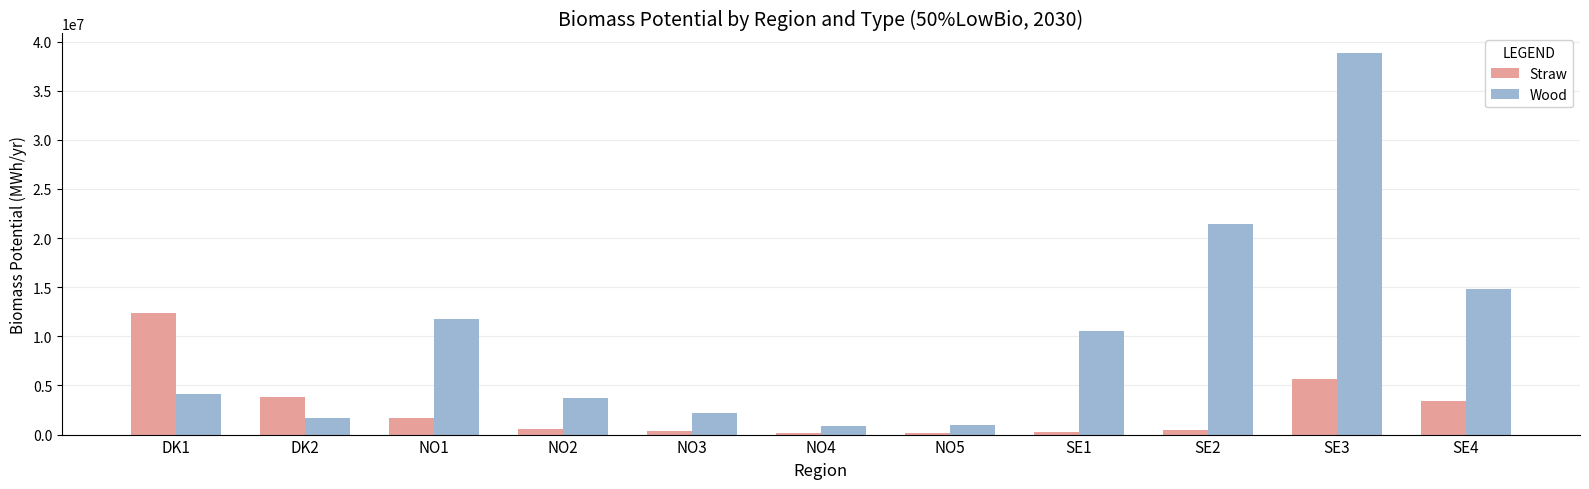

What is the average value of the Wood series?

10087863.6